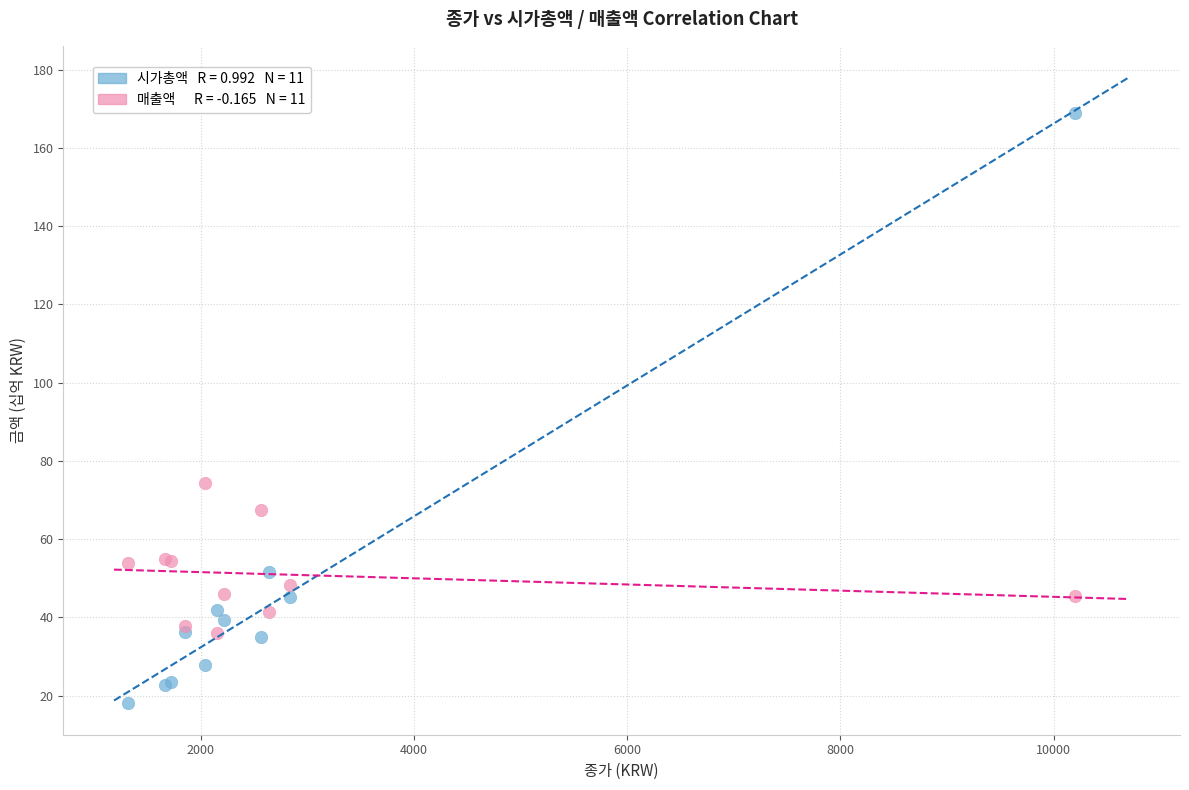

Across all series, what Y value is closest to 93?

74.3